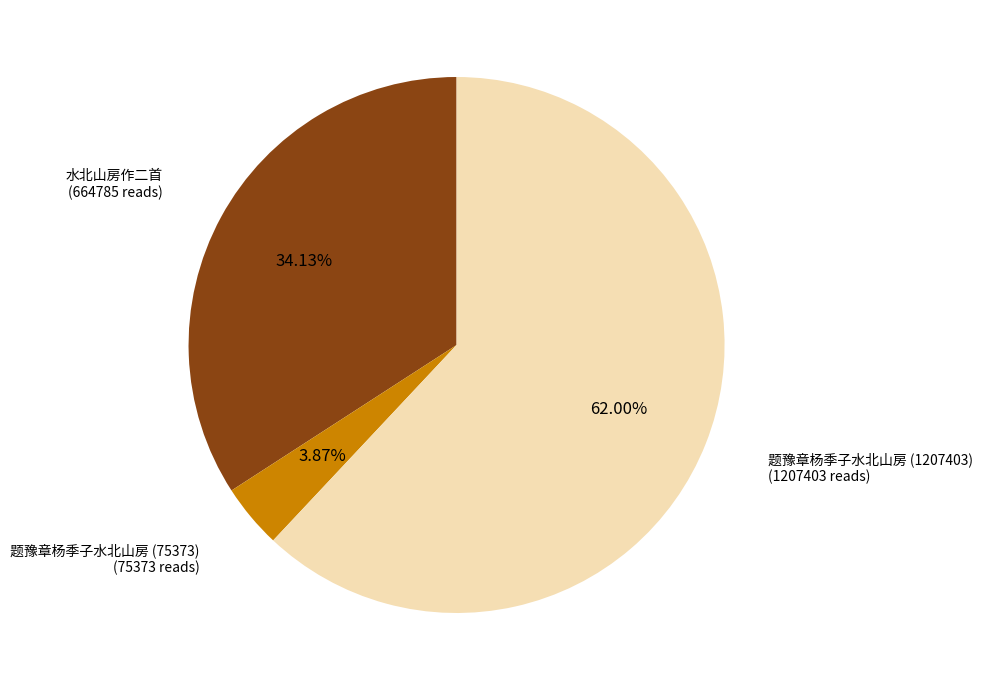

Which slice is the smallest?

题豫章杨季子水北山房 (75373)